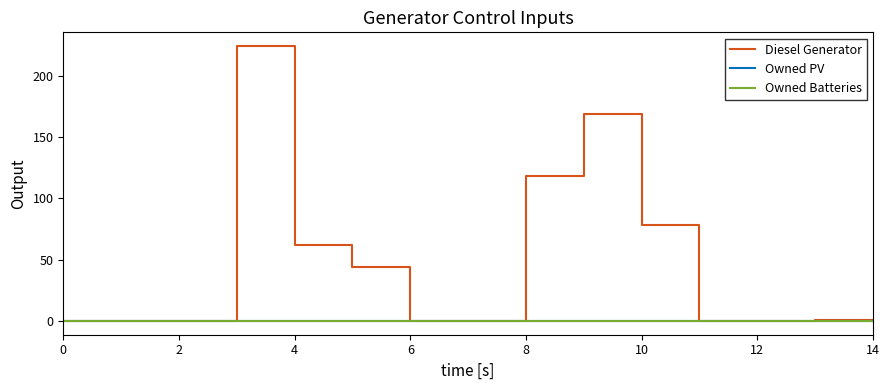

How many positive values does the Diesel Generator series have?

7